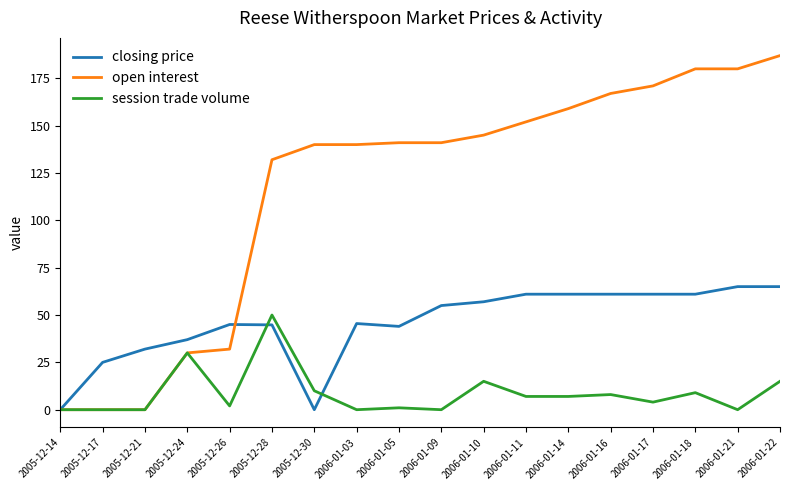

What is the maximum value shown in the chart?

187.0